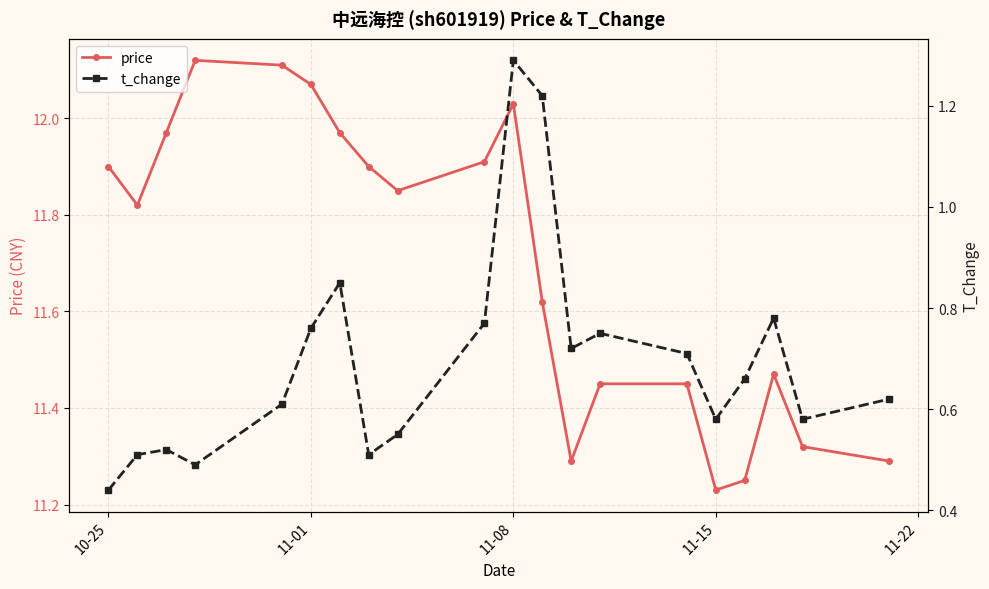

What is the difference between the second highest and second lowest values in the t_change series?

0.7